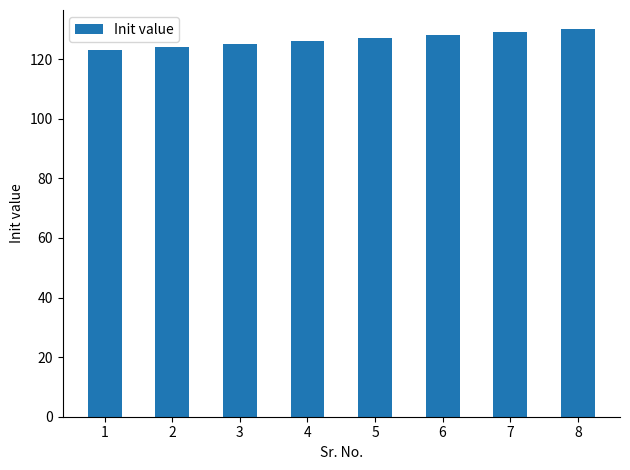

What is the minimum value shown in the chart?

123